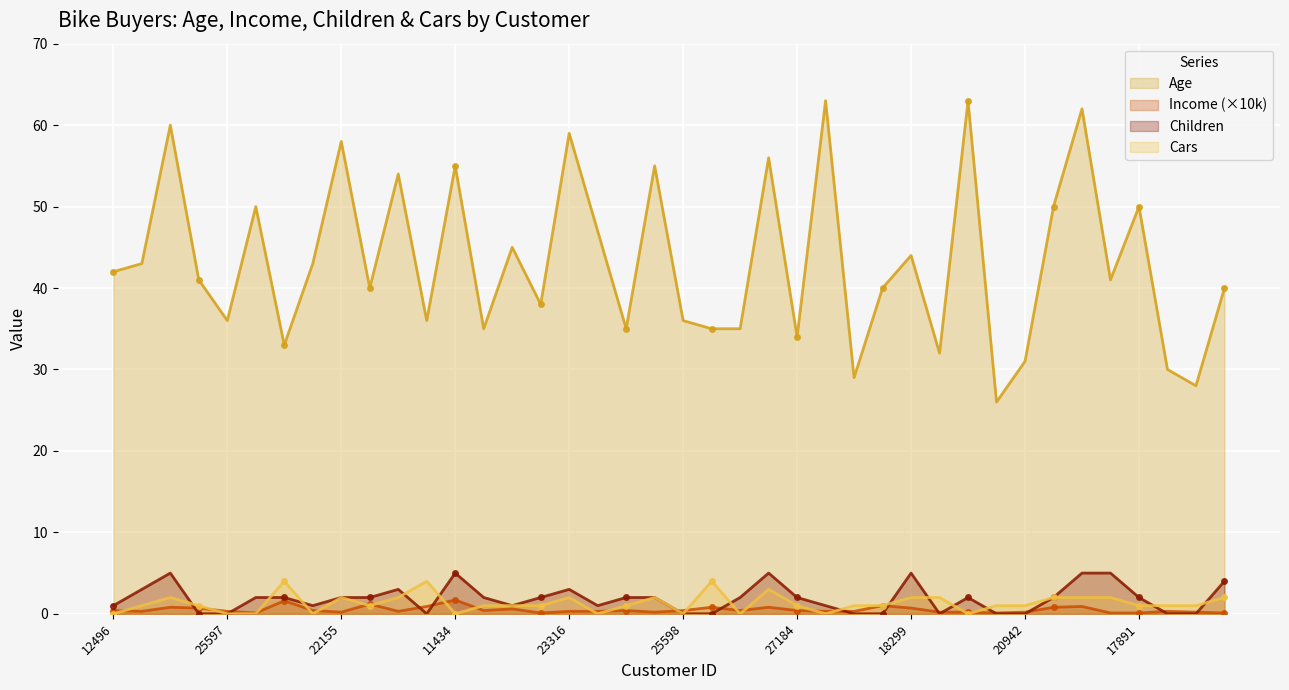

What is the sum of all Cars values?

52.0